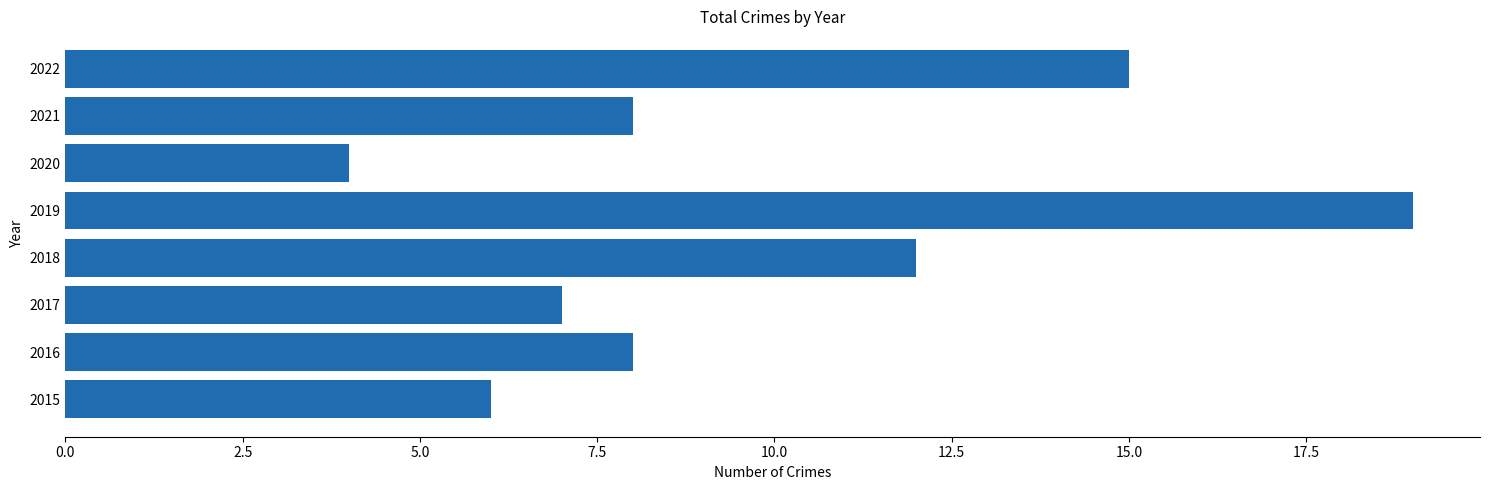

Between 2018 and 2021, which is larger?

2018